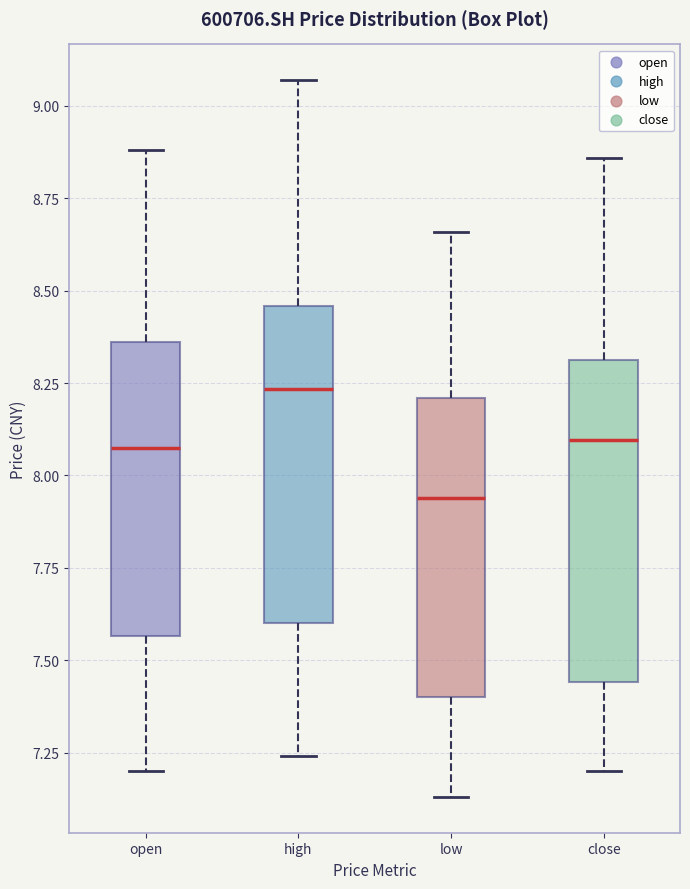

Where is the lower edge of the box for close on the y-axis? The values are not printed on the chart, so give them approximately, as read against the axis.

7.45